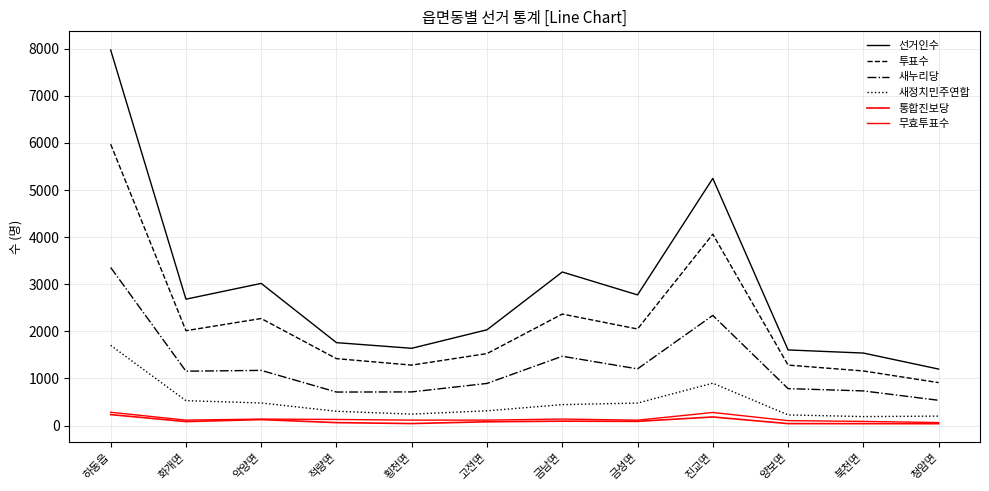

At which category does 통합진보당 reach its first local valley?

화개면